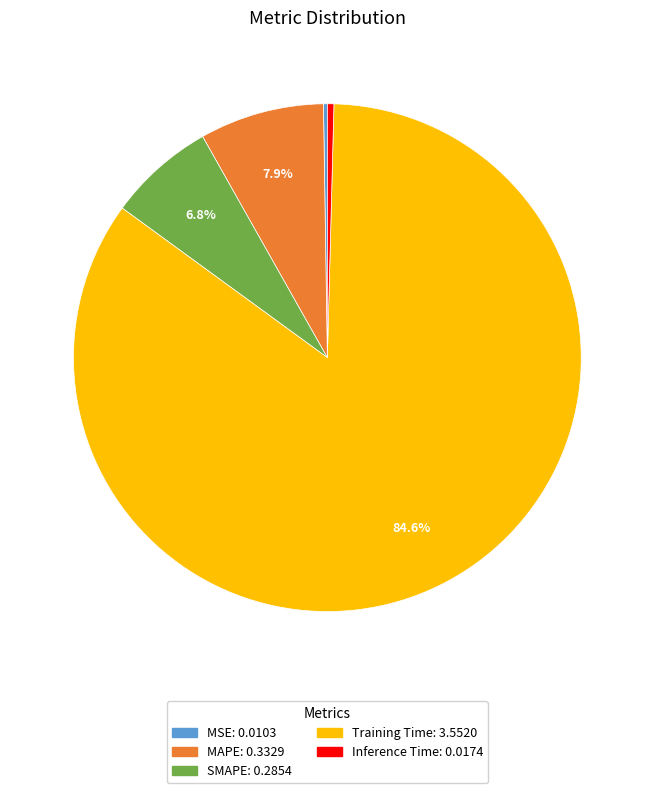

Which slice is the largest?

Training Time